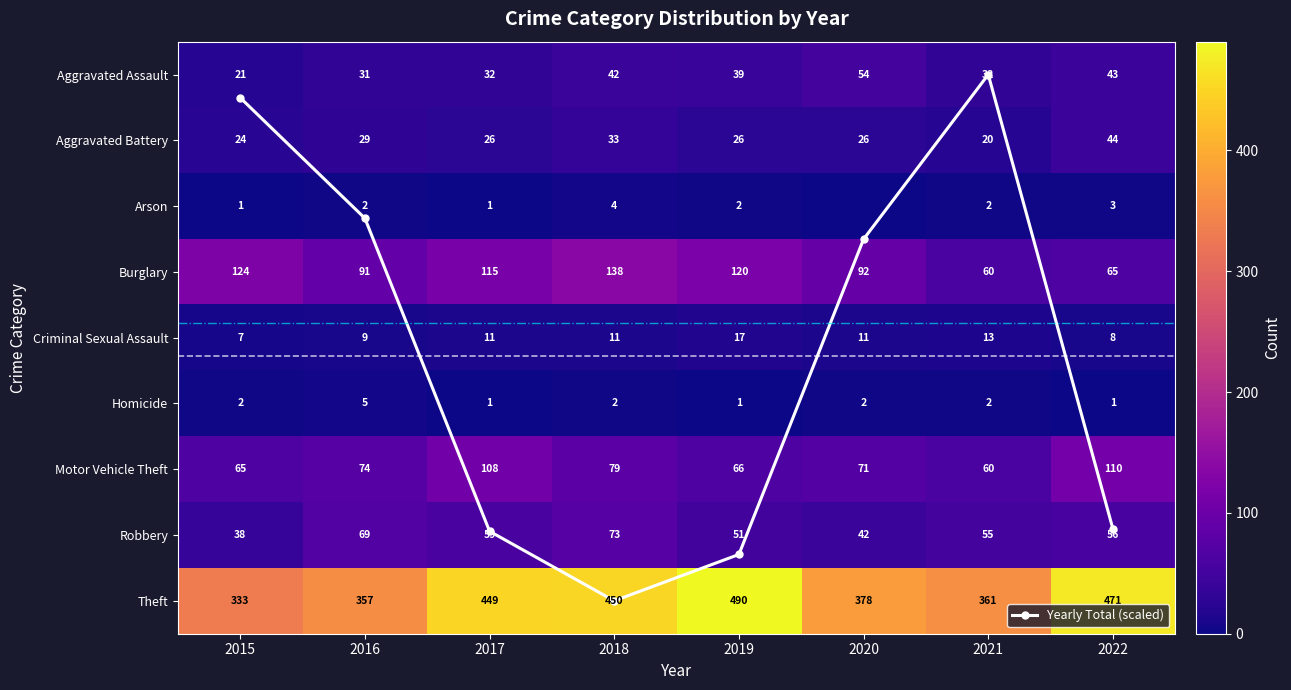

Between 2018 and 2022, which series saw the biggest shift?

Burglary